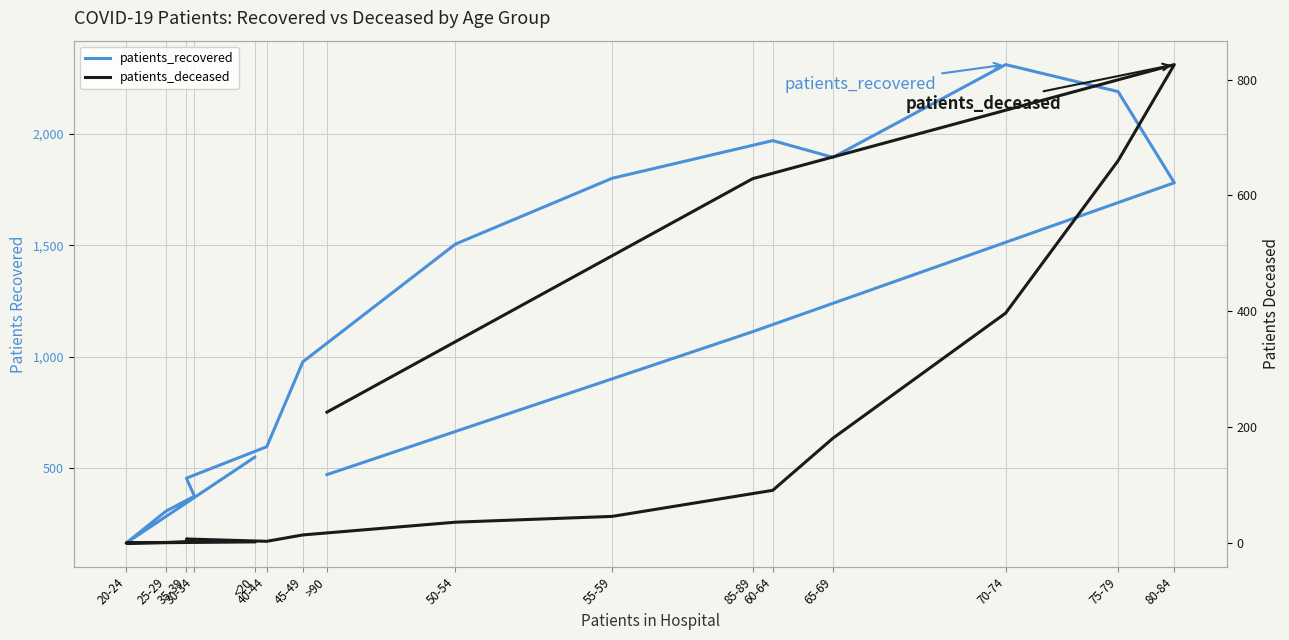

The value of patients_recovered at 35-39 is 455. True or false?

True